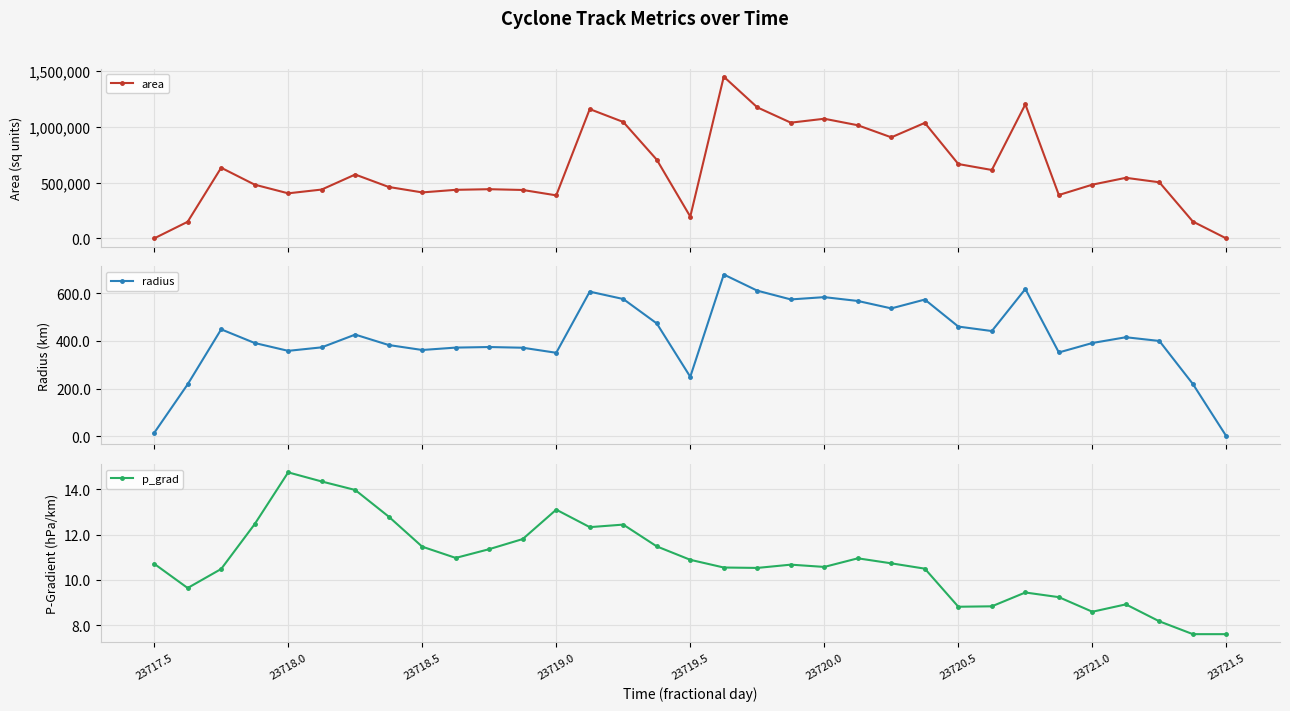

How many data points in area are less than 502500?

16